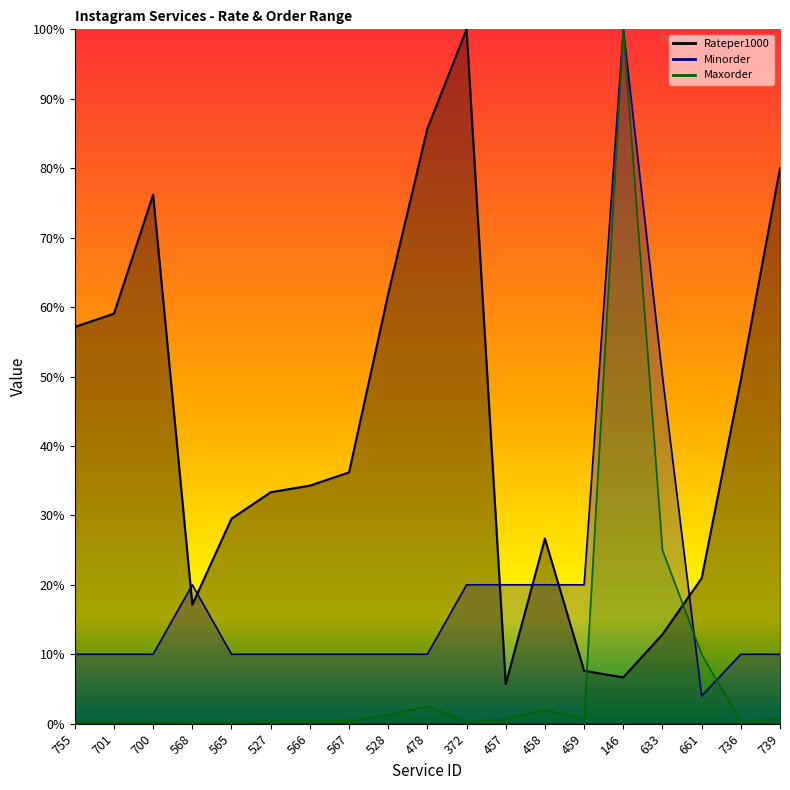

Is it true that Minorder equals 0.2 at 457?

True